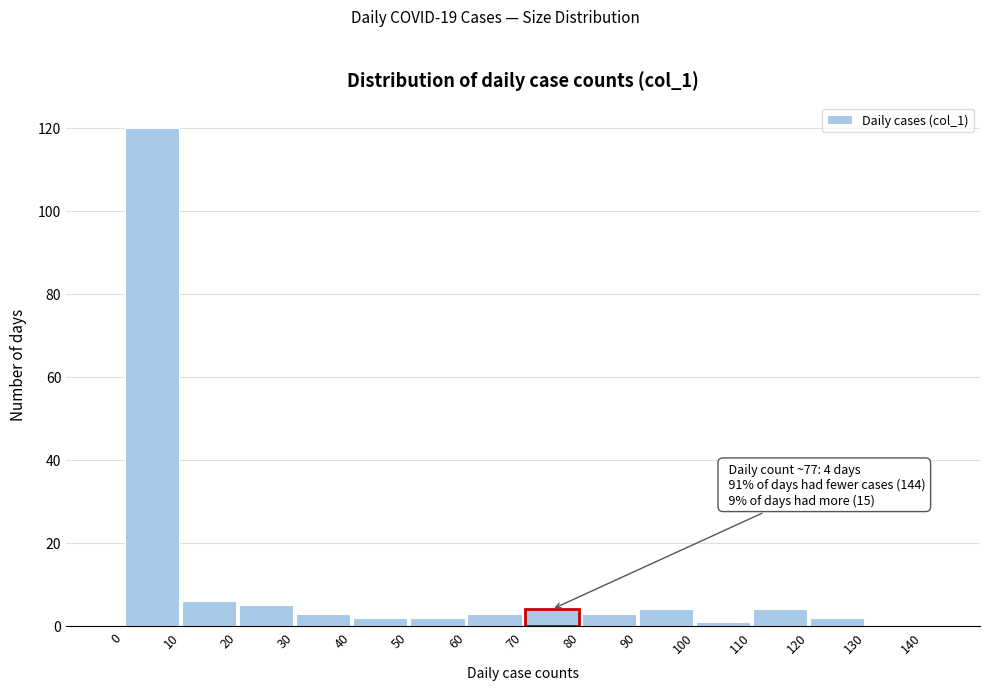

Over which range of the x-axis is the bar tallest?

0 to 10